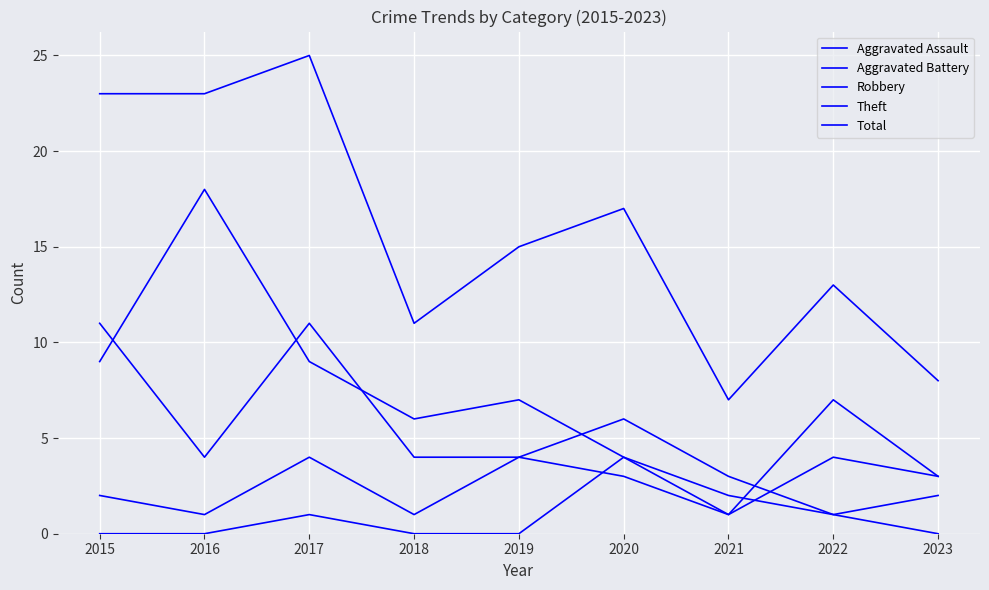

What is the difference between the Aggravated Battery values at 2016 and 2017?

3